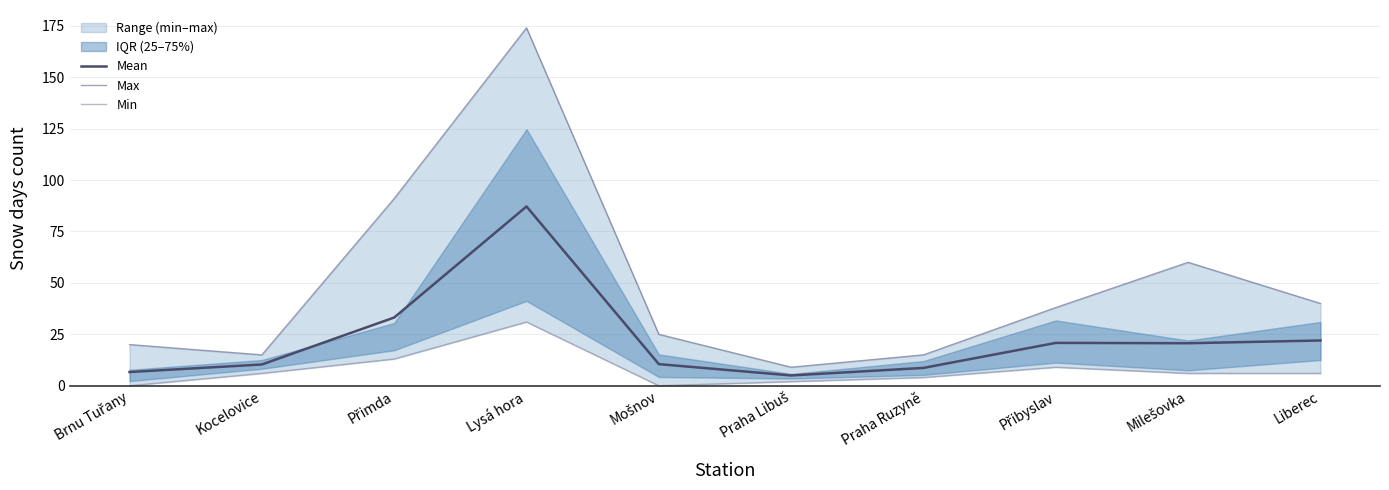

At how many categories does at least one series exceed 136?

1